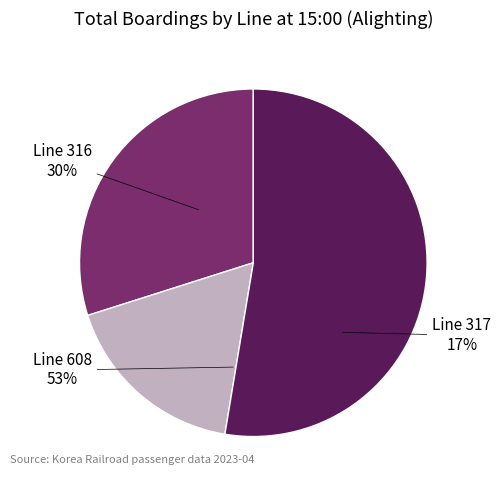

Between 608 and 316, which is larger?

608